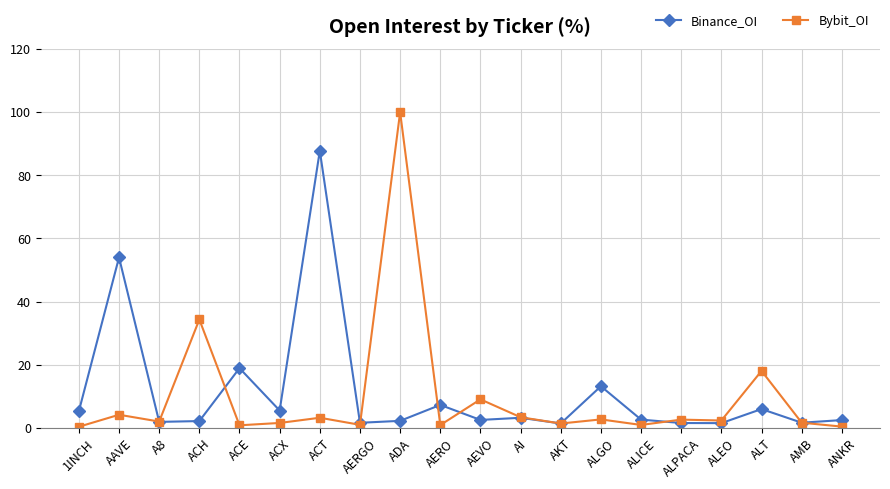

What is the difference between the second highest and minimum values in the Bybit_OI series?

34.0